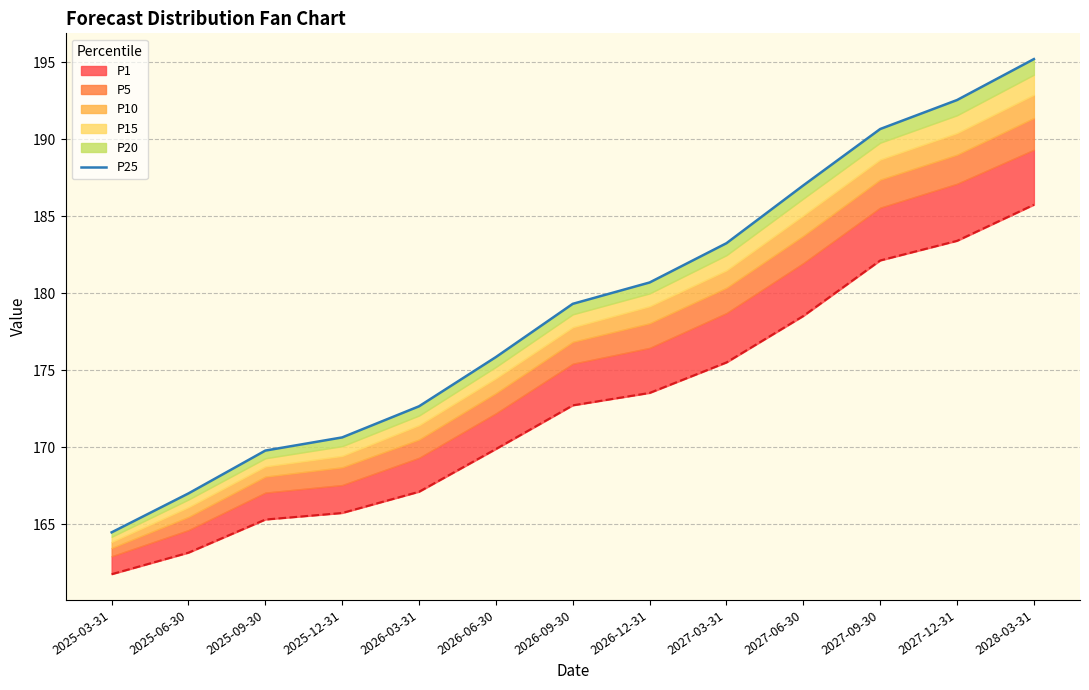

Which category has the highest value across all series?

2028-03-31